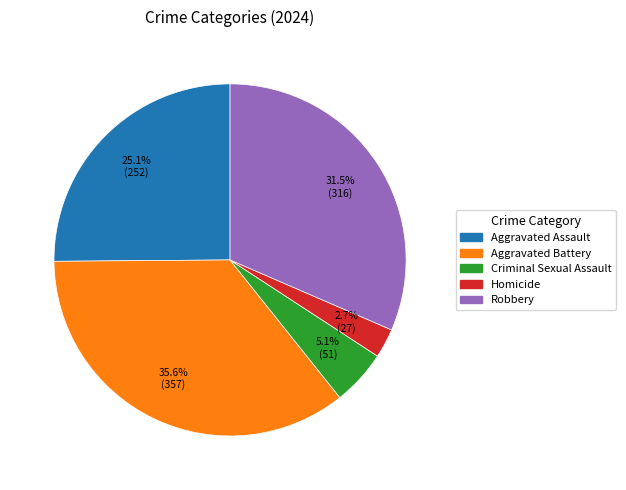

To the nearest percent, what is the combined percentage of Robbery and Aggravated Battery?

67%